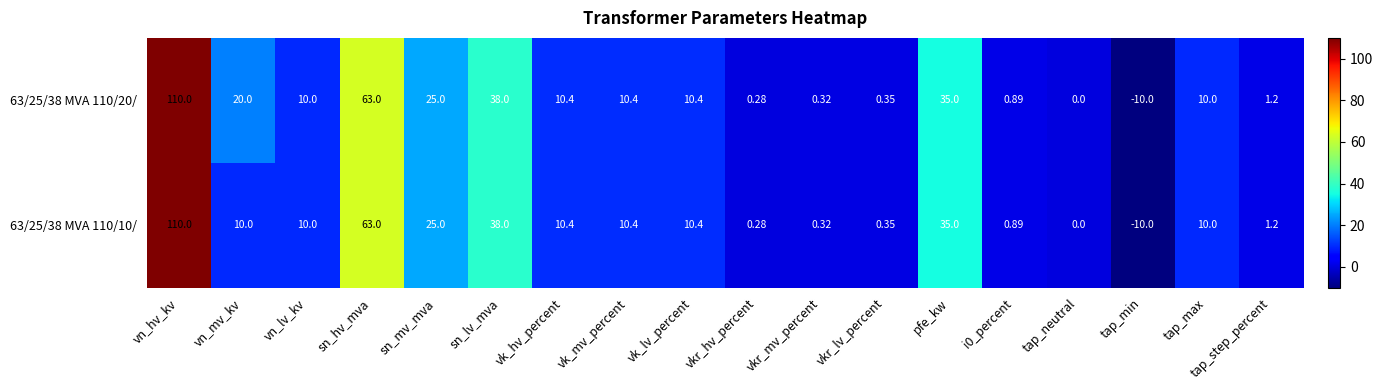

Which series has the largest total across all categories?

63/25/38 MVA 110/20/